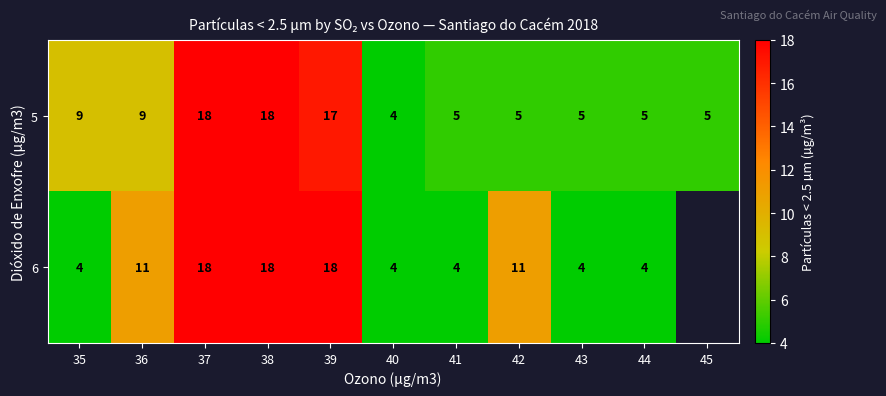

Rank the series at 41 from highest to lowest value.

5, 6